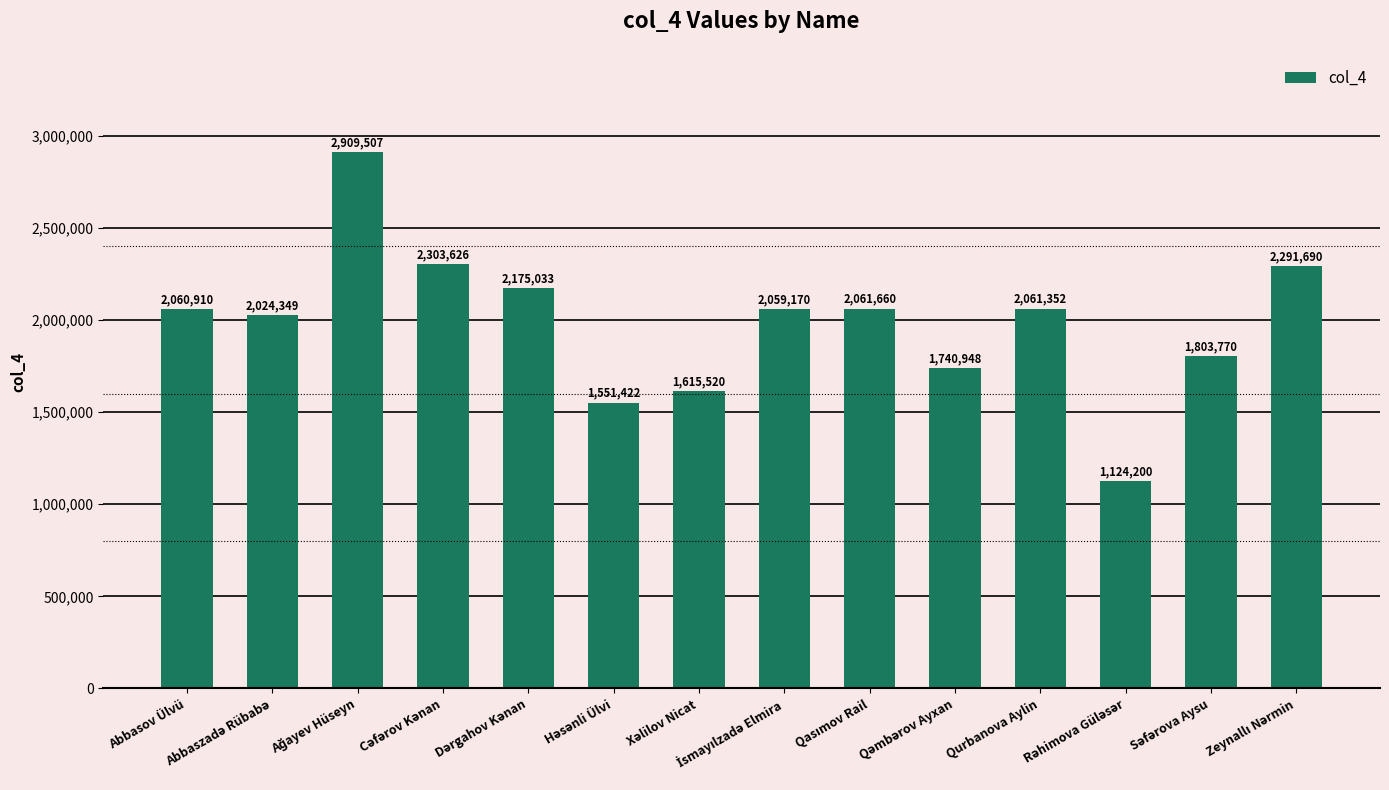

What is the value of the 12th bar from the left?

1124200